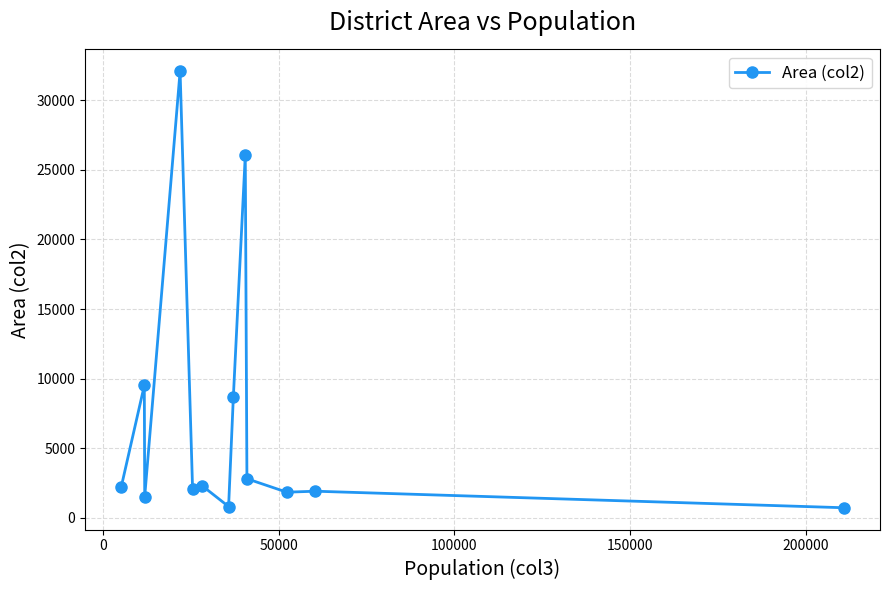

What is the difference between the maximum and minimum values?

31395.1